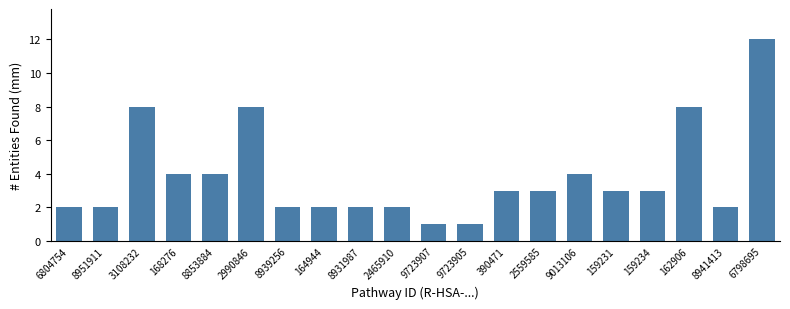

At which category does the chart reach its peak across all series?

6798695